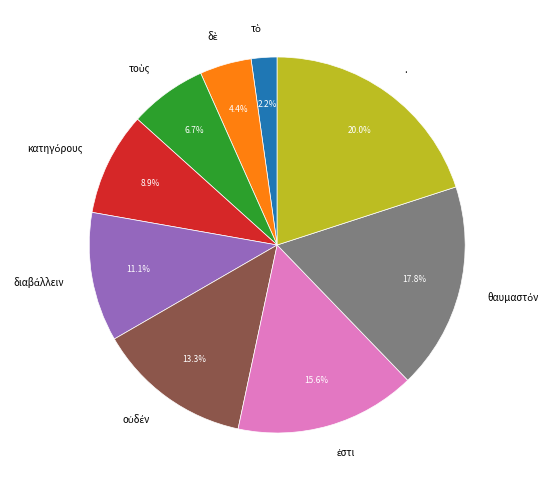

To the nearest percent, what is the difference between the largest and smallest slice percentages?

18%